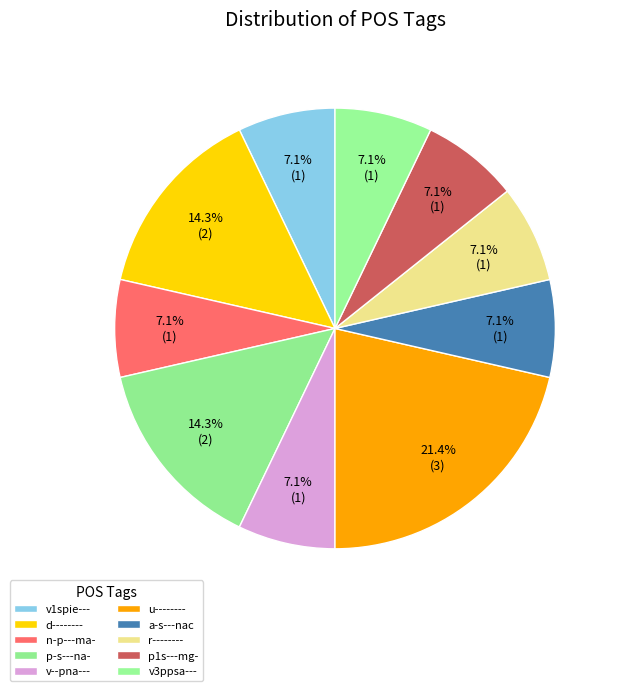

How many slices are in this pie chart?

10